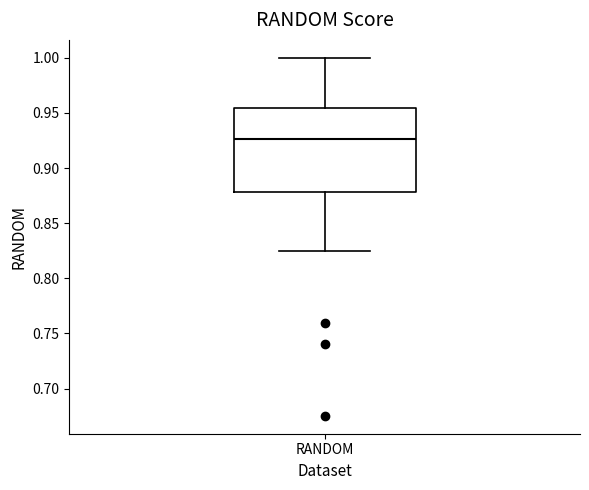

Where is the upper edge of the box for RANDOM on the y-axis? The values are not printed on the chart, so give them approximately, as read against the axis.

0.955